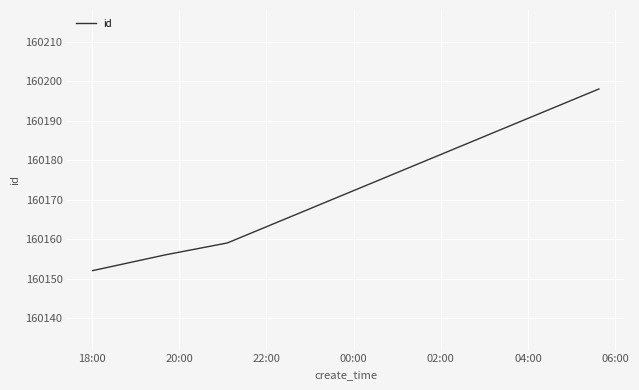

What is the difference between the maximum and second lowest values?

42